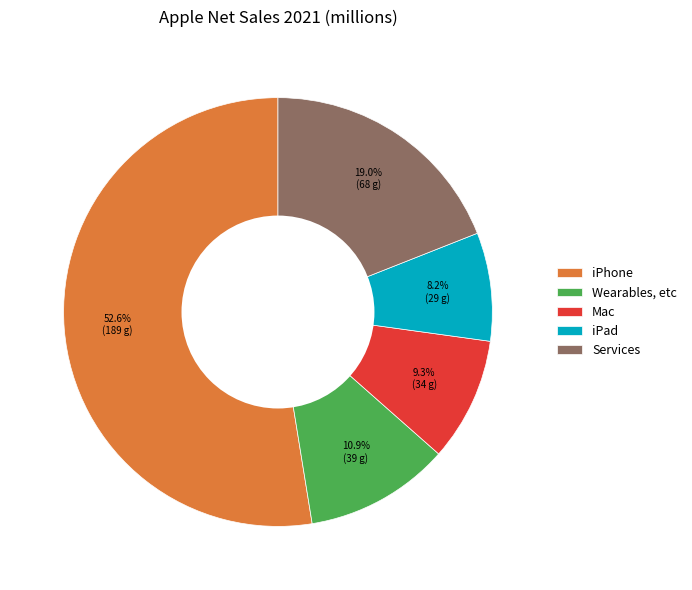

To the nearest percent, what is the combined percentage of iPad and iPhone?

61%